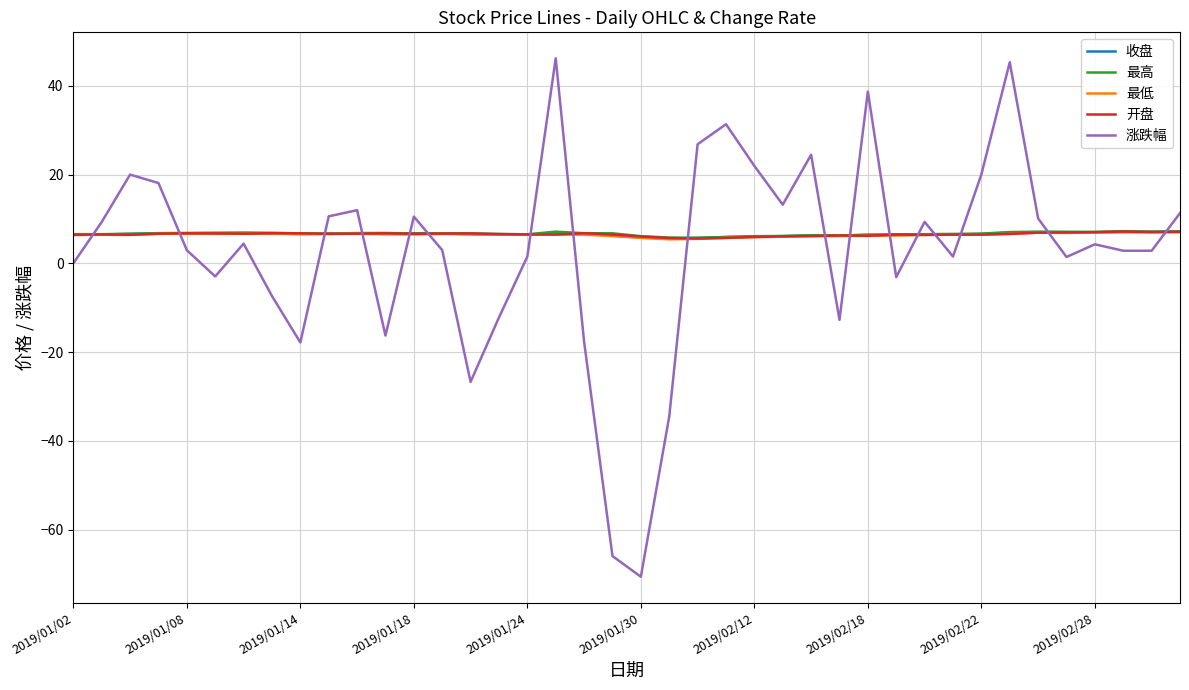

True or false: 开盘 and 涨跌幅 intersect in this chart.

True